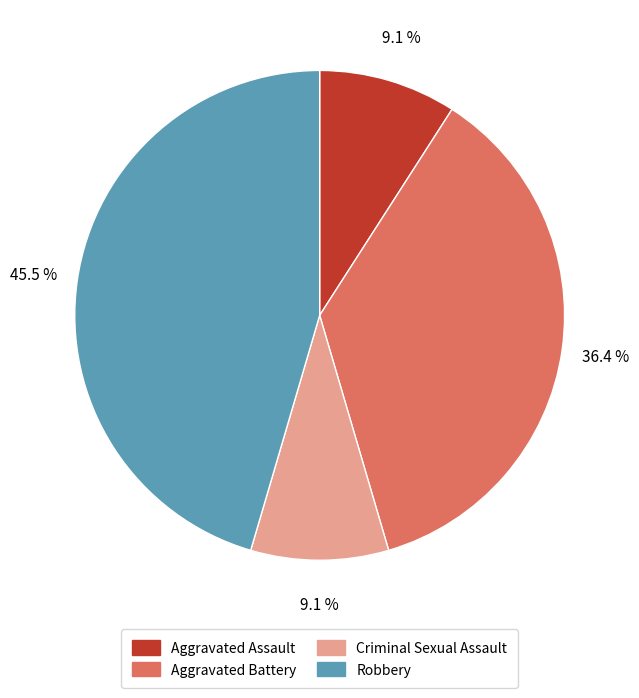

Which category has the biggest portion of the pie?

Robbery